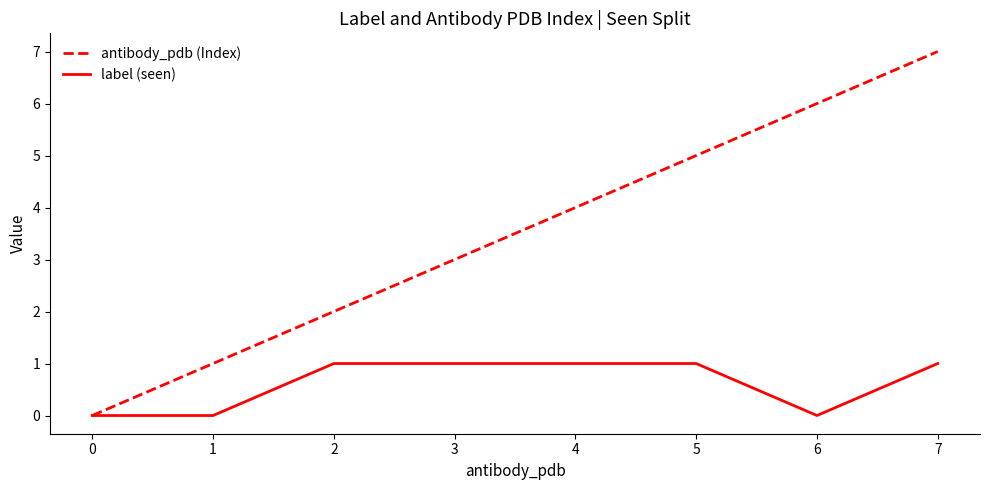

Where is antibody_pdb (Index) nearest to the value 3?

3